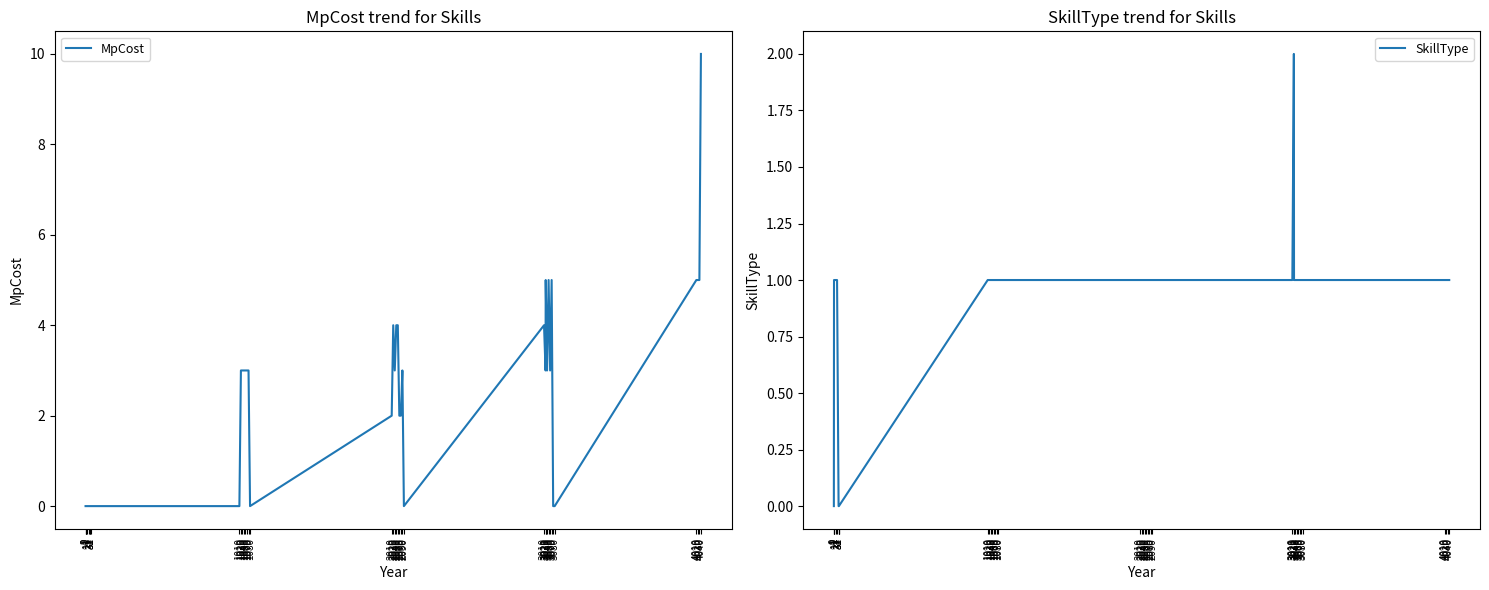

At which label is SkillType closest to 1?

1